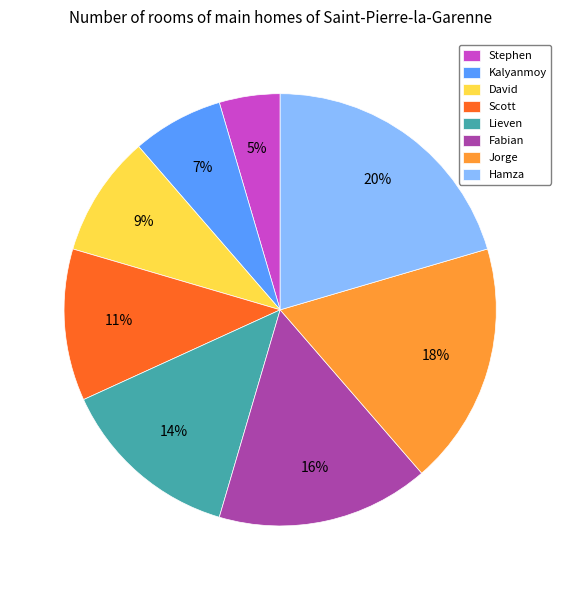

To the nearest percent, what portion does Lieven represent?

14%